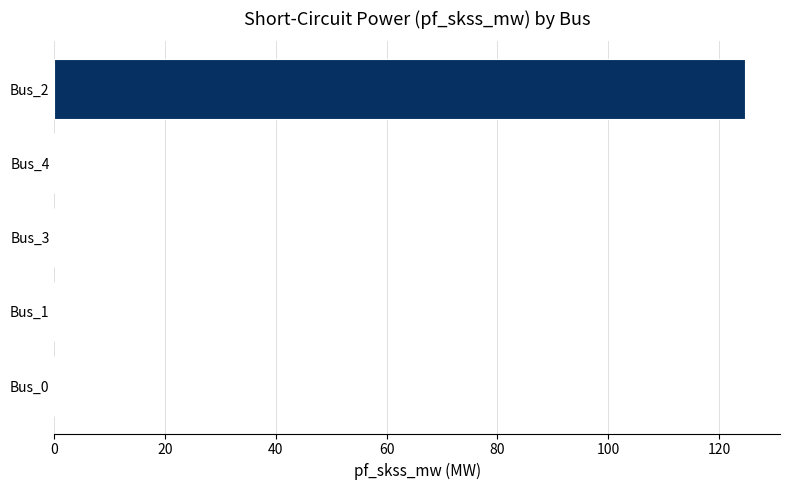

How many categories are shown in the chart?

5